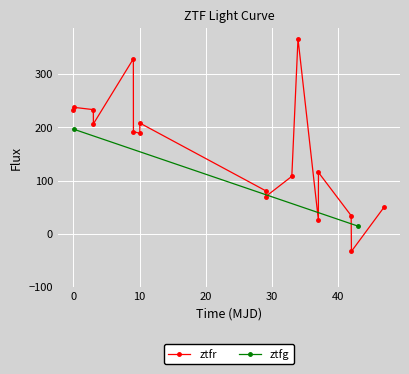

What is the maximum value shown in the chart?

366.7